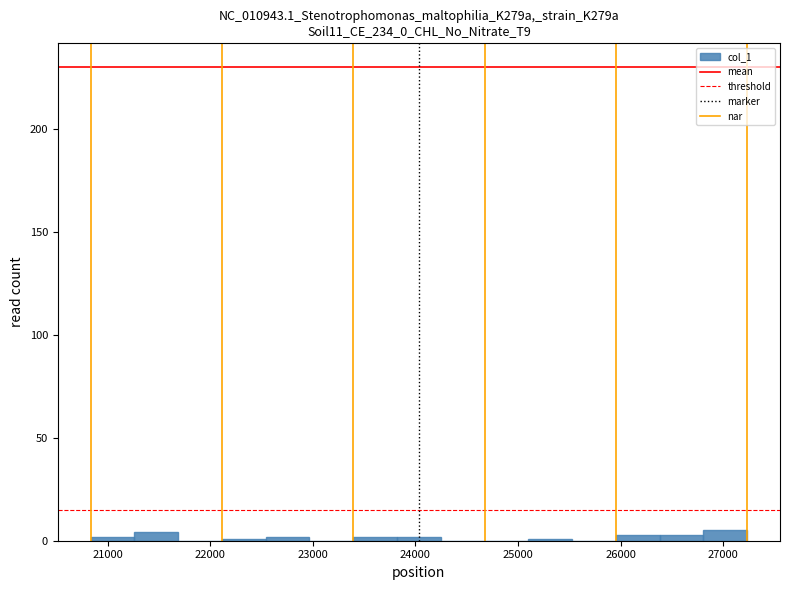

How tall is the bar that spans 26800 to 27200 on the x-axis? Neither the bar edges nor the heights are printed on the chart, so give them approximately, as read against the axes.

5